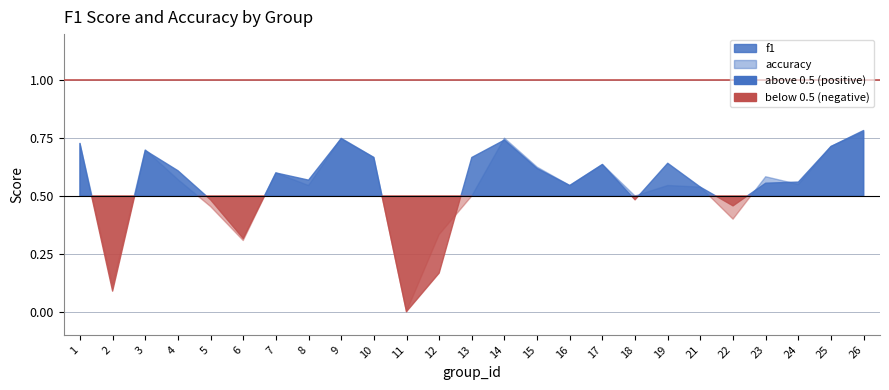

After their last crossing, which series has the higher values: accuracy or f1?

f1